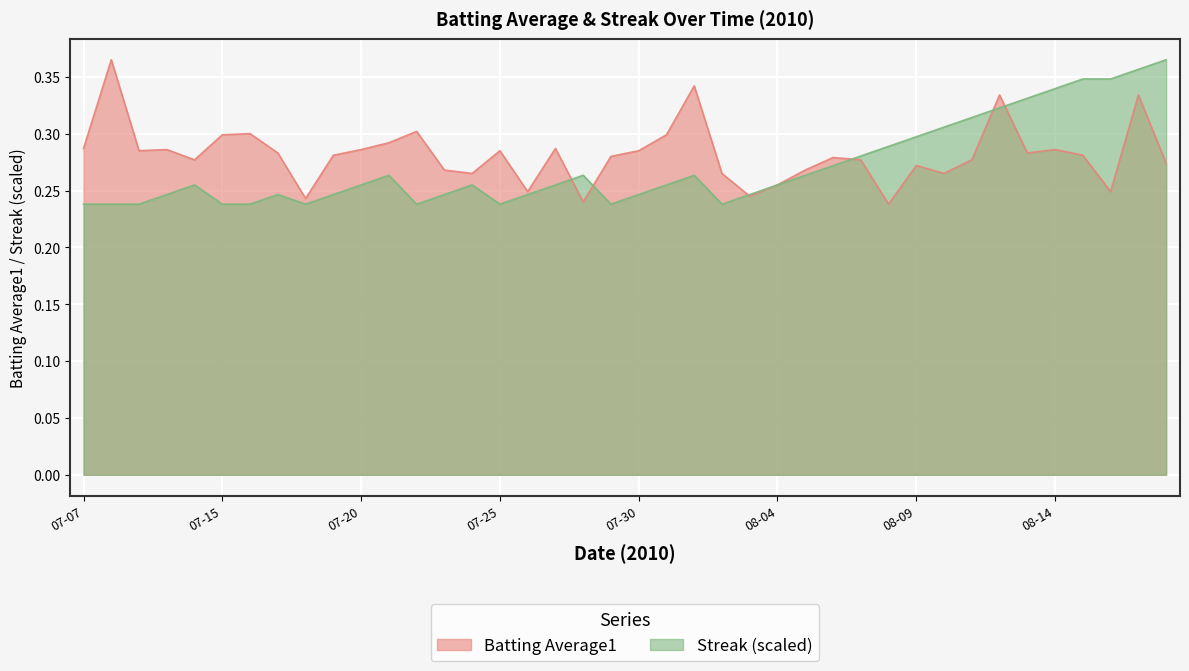

What is the maximum value shown in the chart?

0.4